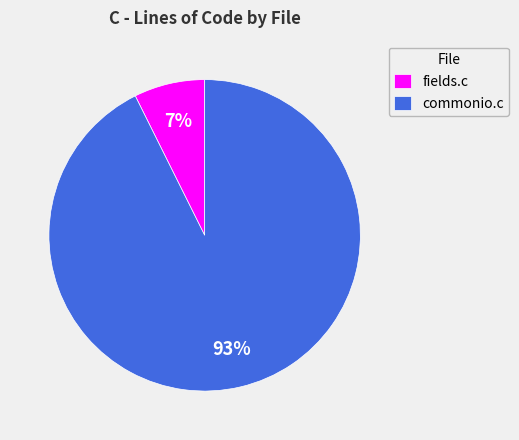

Count the number of slices in the pie.

2